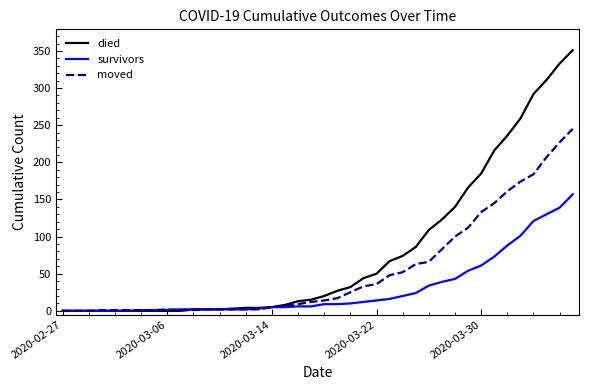

Rank the series by their average value, from lowest to highest.

survivors, moved, died